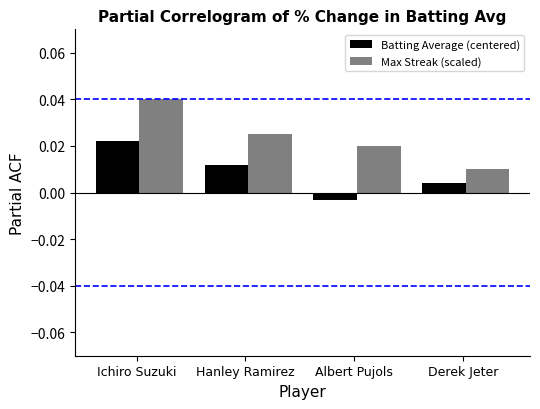

Is the value of Batting Average (centered) at Derek Jeter greater than the value of Max Streak (scaled) at Albert Pujols?

No